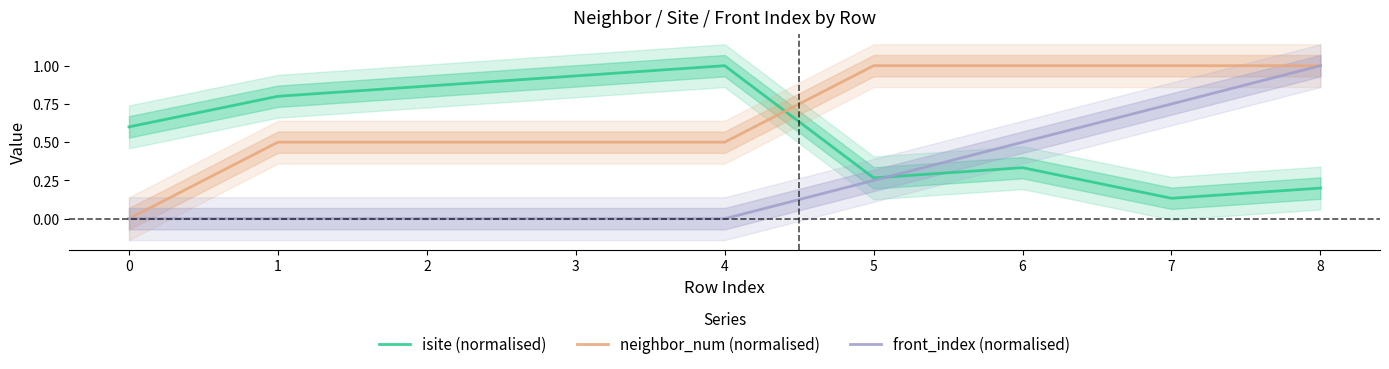

What is the maximum value for neighbor_num (normalised)?

1.0